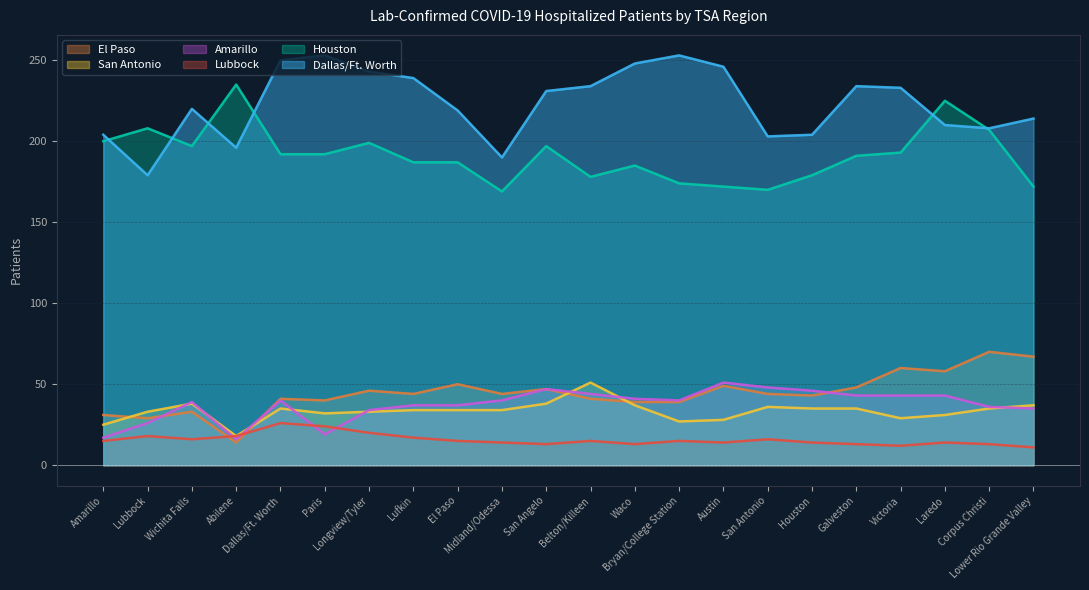

Rank the series at Longview/Tyler from lowest to highest value.

Lubbock, San Antonio, Amarillo, El Paso, Houston, Dallas/Ft. Worth